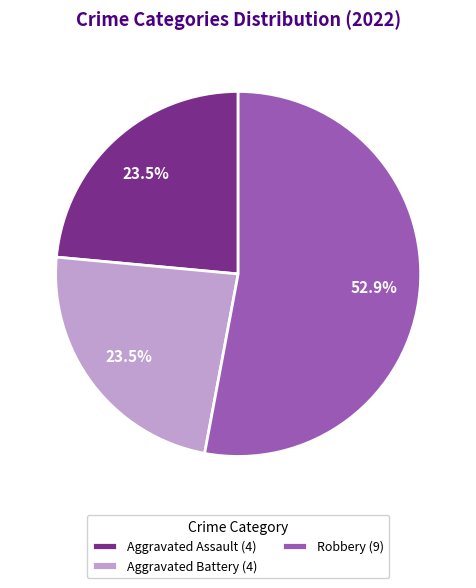

What is the ratio of the value at Aggravated Battery (4) to the value at Aggravated Assault (4)?

1.0